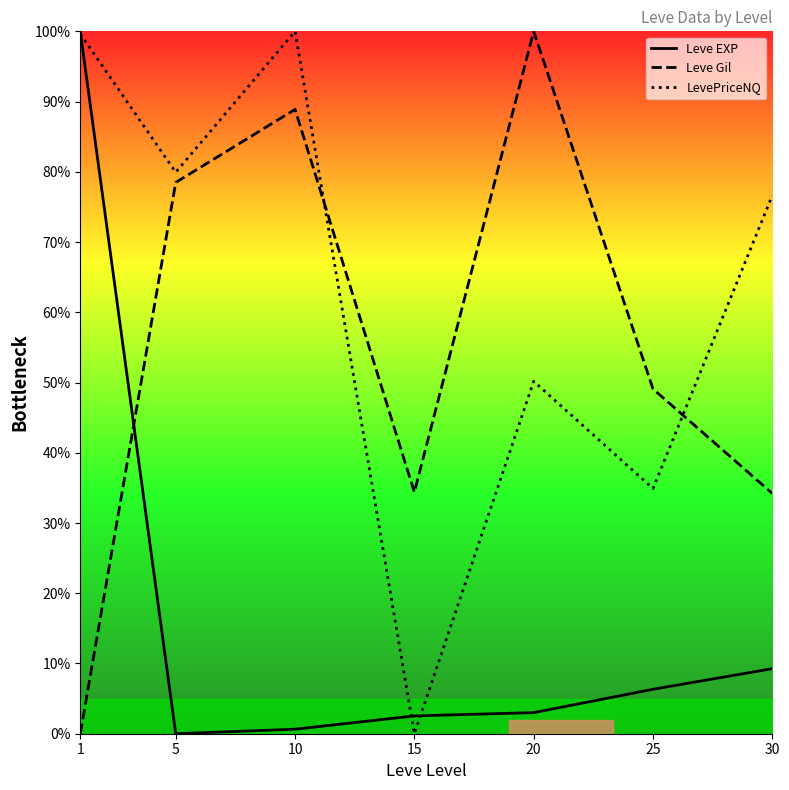

Which series changed the most between 10 and 25?

LevePriceNQ